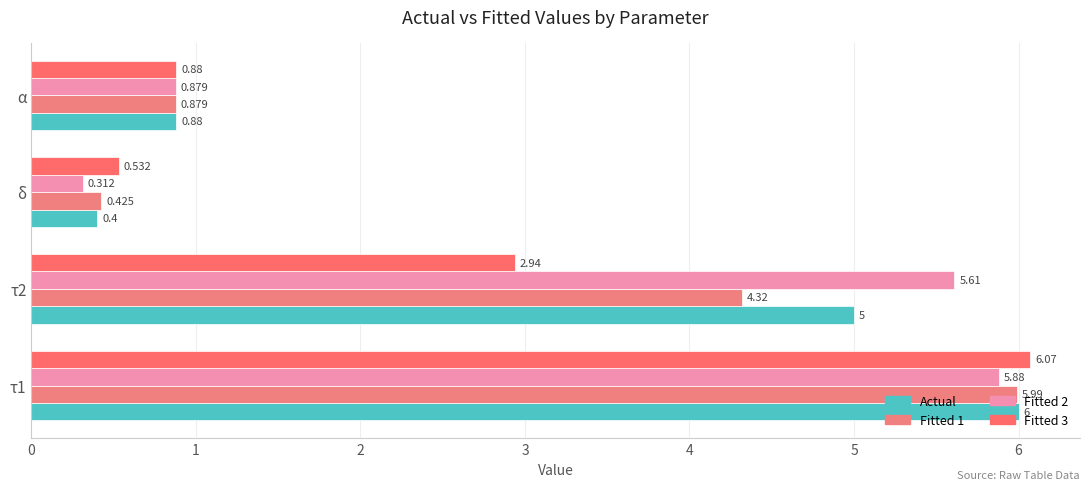

Rank the series by their average value, from lowest to highest.

Fitted 3, Fitted 1, Actual, Fitted 2